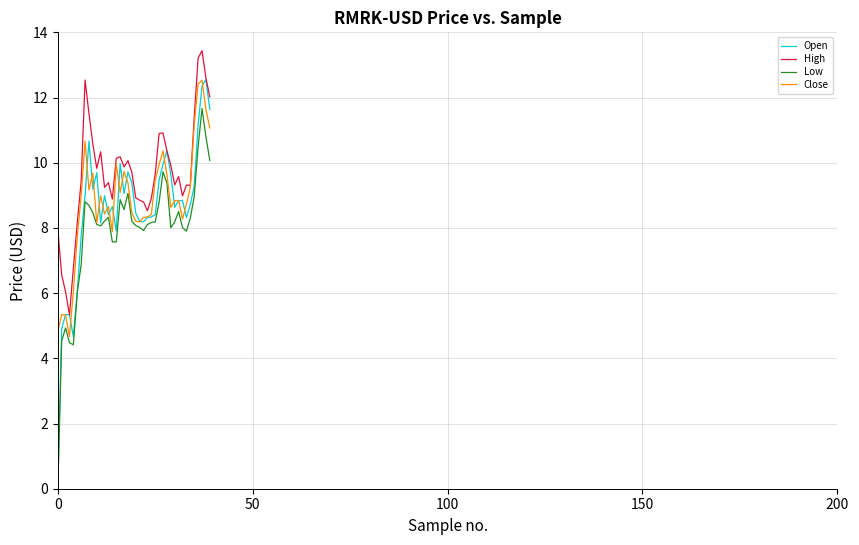

Which series has the largest total across all categories?

High